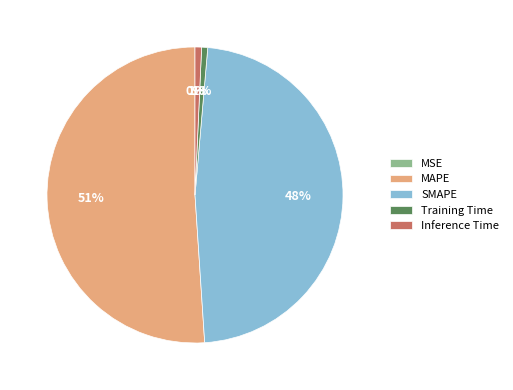

Is it true that Inference Time is 11% of the pie?

False